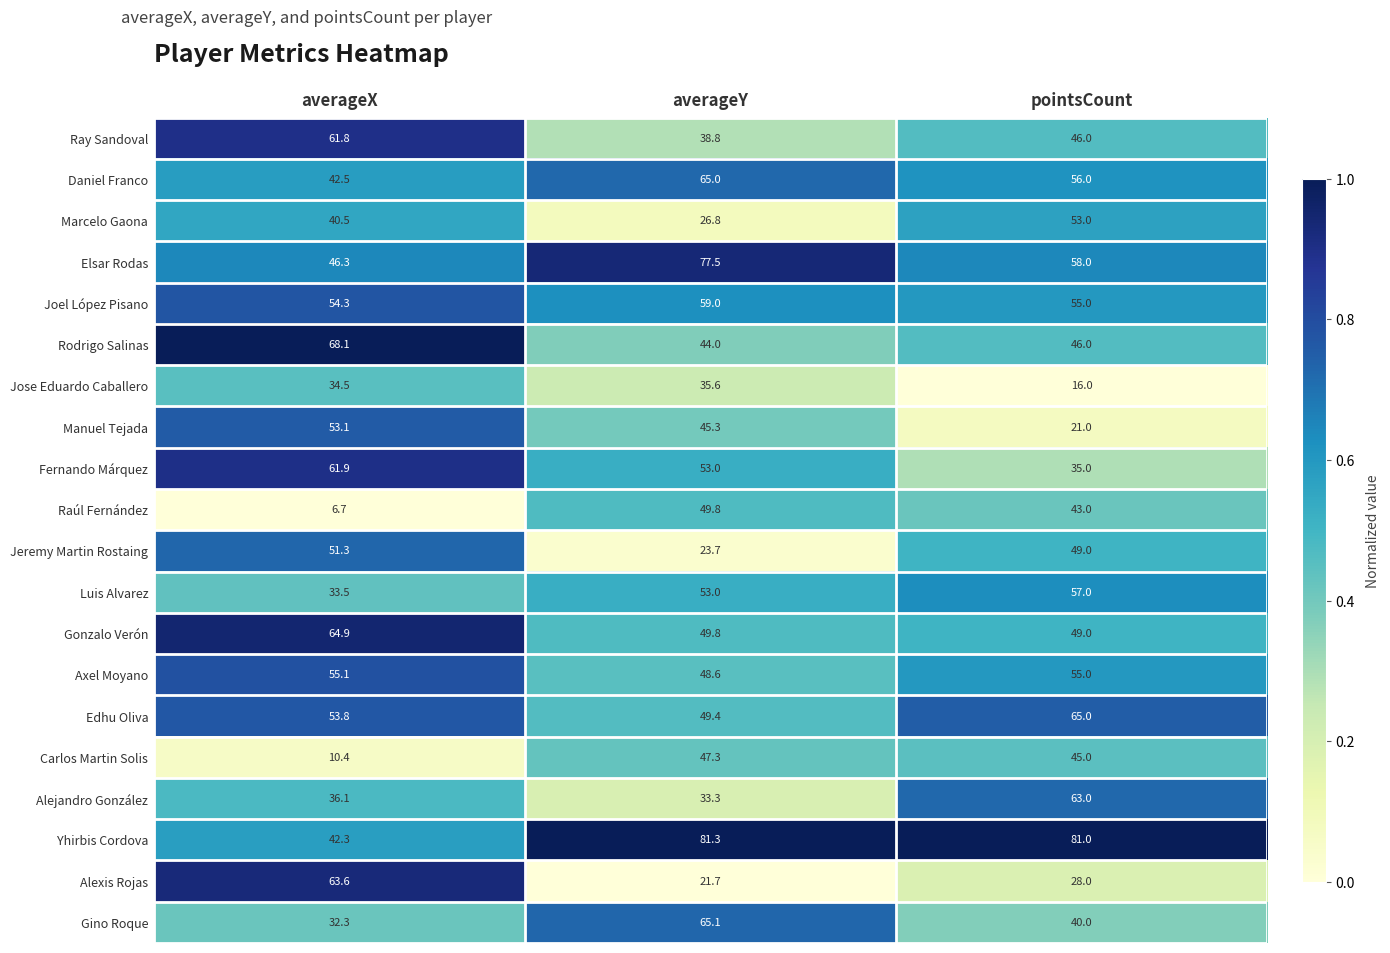

The value of Alexis Rojas at averageY is 21.7. True or false?

True